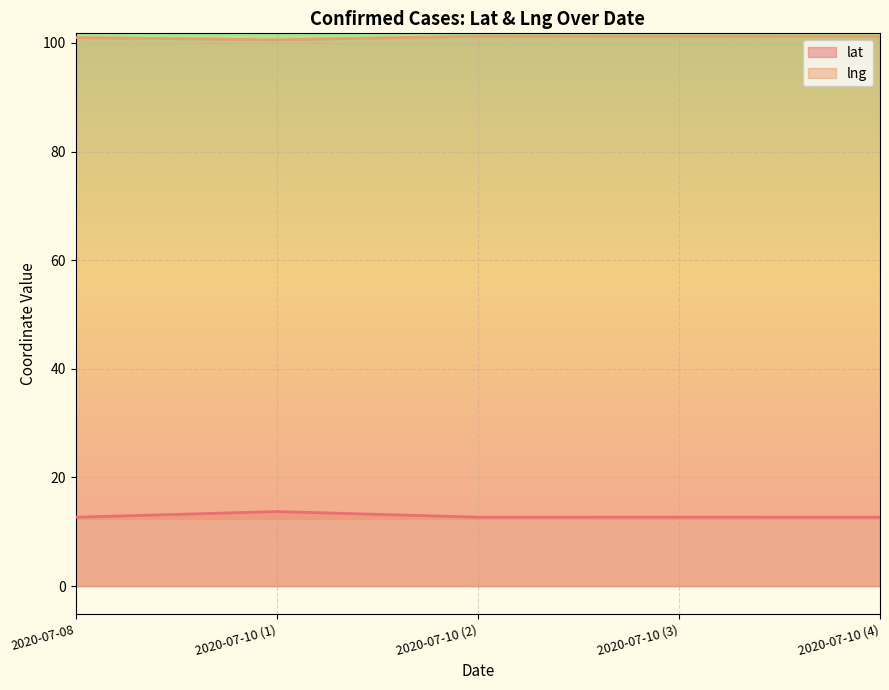

What are all the series names shown in the legend?

lat, lng